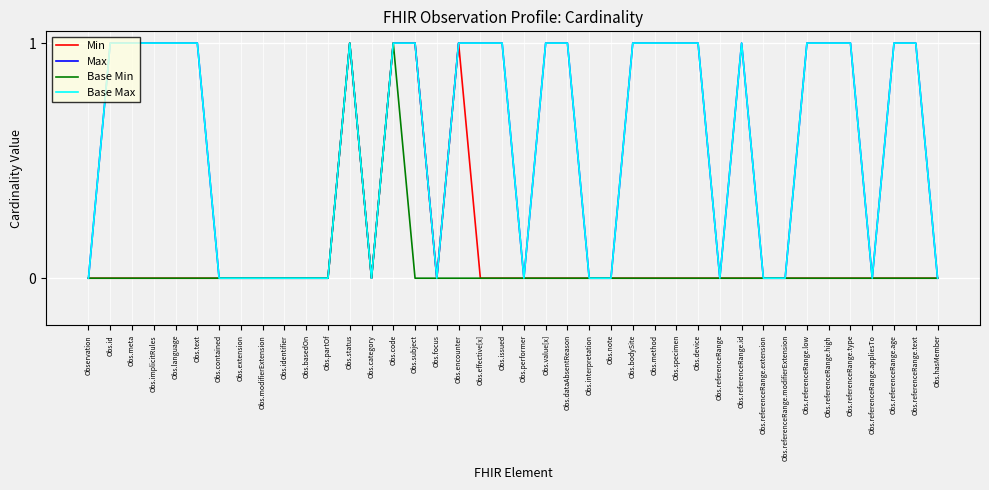

True or false: Min has a value of 0 at Obs.text.

True